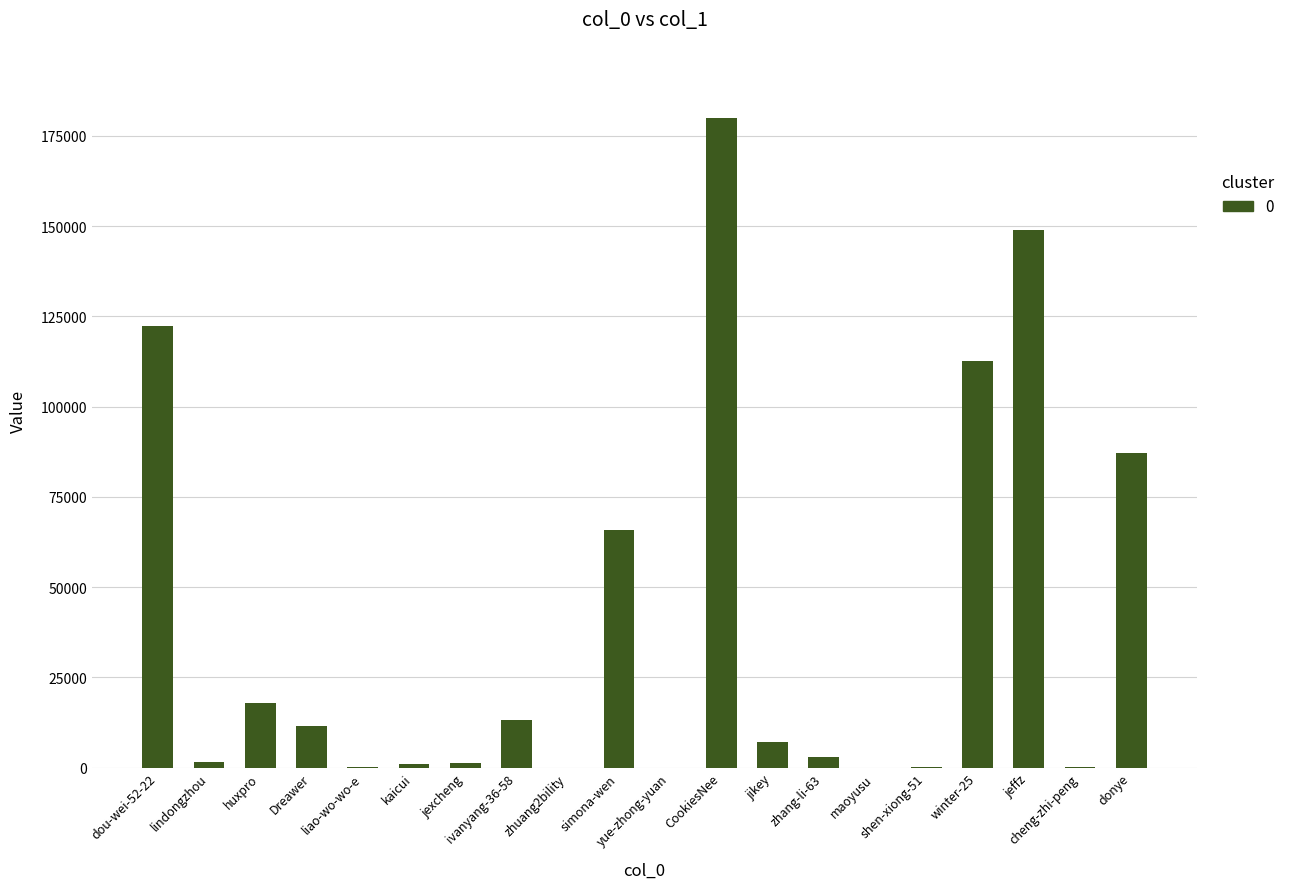

What is the sum of all values?

774242